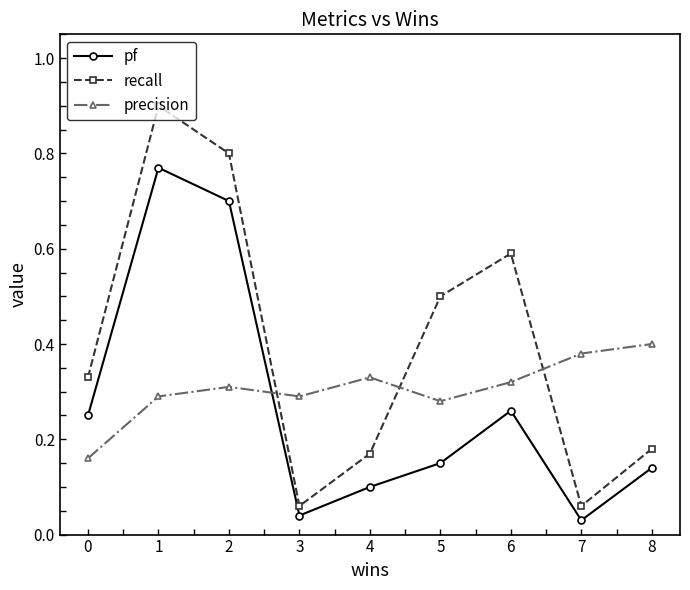

What is the sum of the precision values at 6 and 7?

0.7